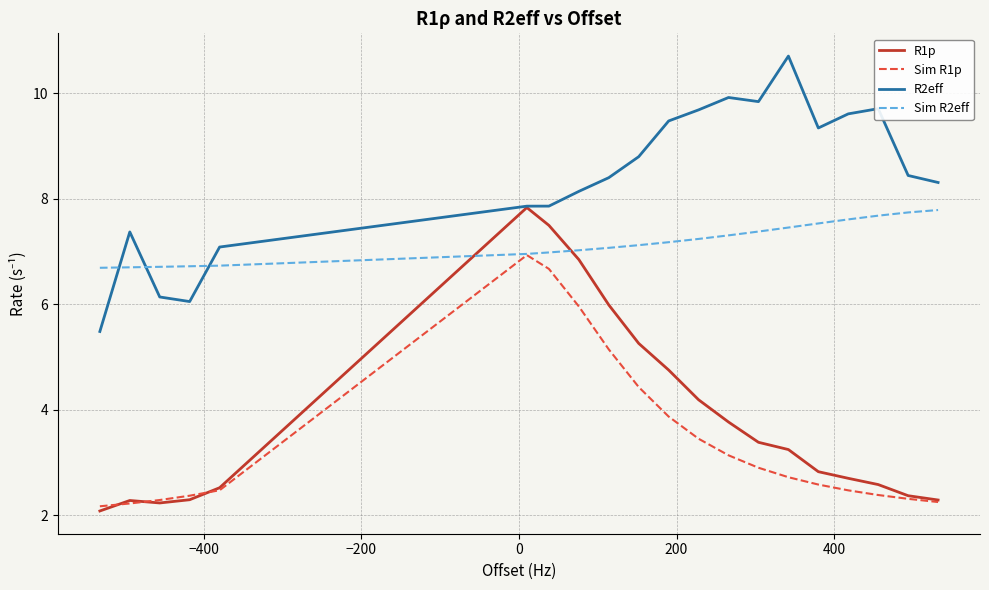

True or false: R2eff and Sim R2eff intersect in this chart.

True